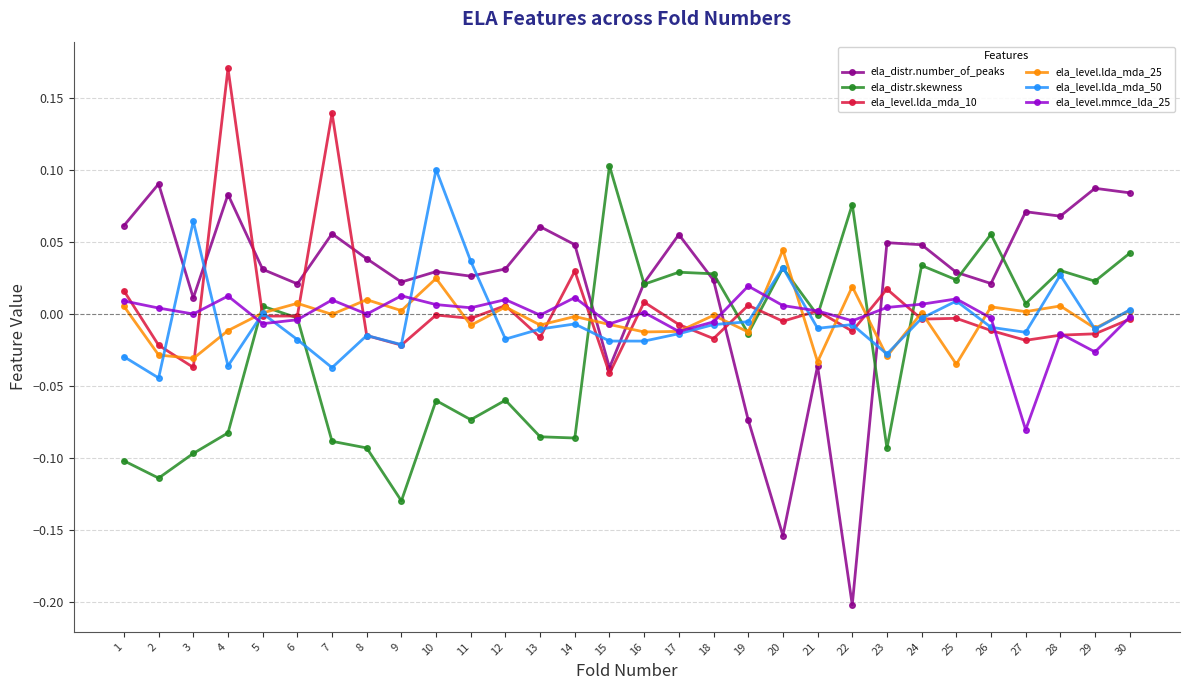

Is the value of ela_distr.skewness at 21 greater than the value of ela_level.lda_mda_25 at 21?

Yes